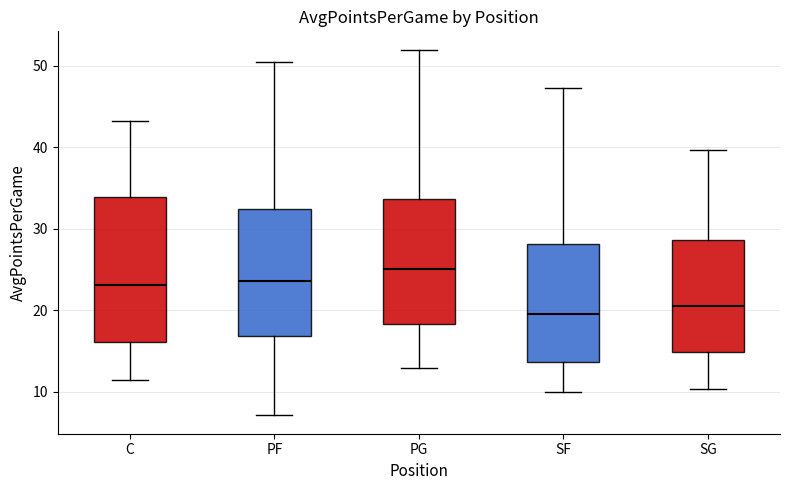

Reading left to right, transcribe this box plot: for each box, give where its median line is, the range the box spans, and where its two whiskers end, as read against the y-axis. The values are not printed on the chart, so give them approximately, as read against the axis.

C: median 23, box 16 to 34, whiskers 12 to 43
PF: median 24, box 17 to 32, whiskers 7 to 50
PG: median 25, box 18 to 34, whiskers 13 to 52
SF: median 20, box 14 to 28, whiskers 10 to 47
SG: median 21, box 15 to 29, whiskers 10 to 40